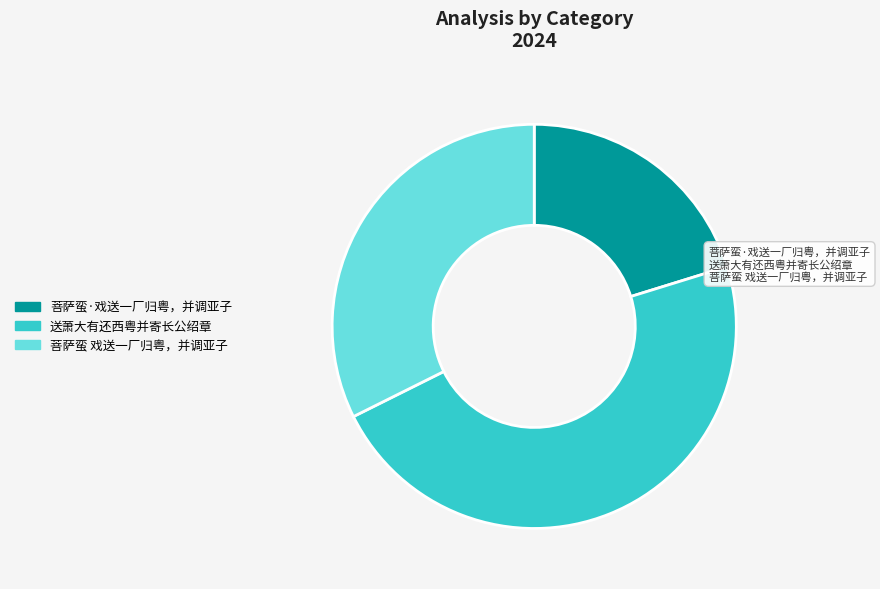

Is it true that 菩萨蛮 戏送一厂归粤，并调亚子 is 41% of the pie?

False